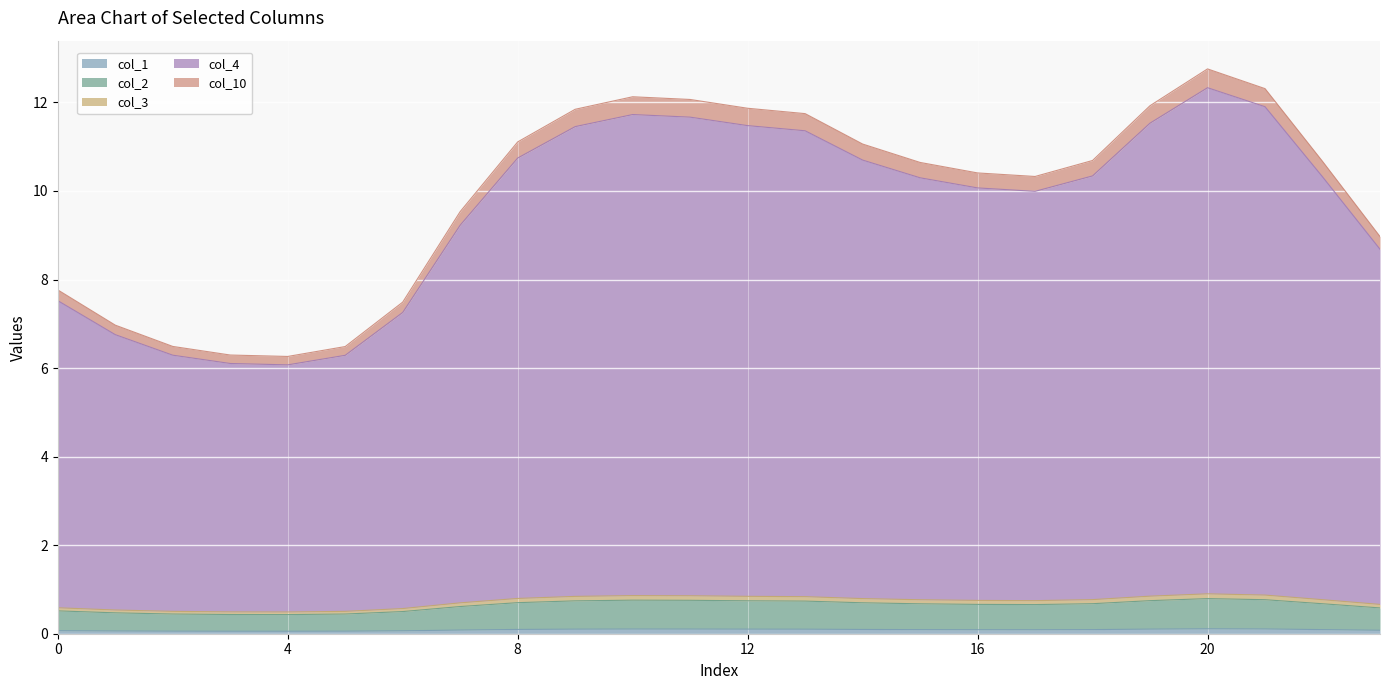

What are all the series names shown in the legend?

col_1, col_2, col_3, col_4, col_10